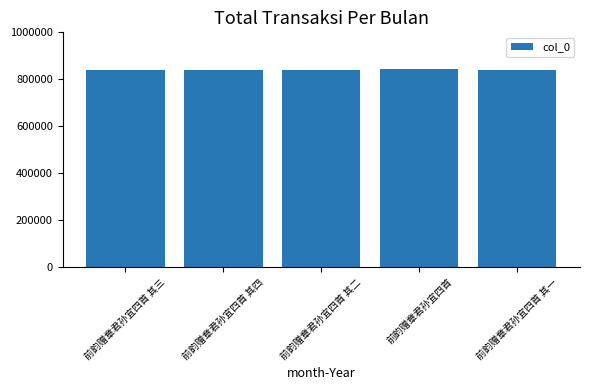

Approximately how many times larger is the value at 前韵赠章君孙宜四首 其四 compared to 前韵赠章君孙宜四首 其三?

1.0